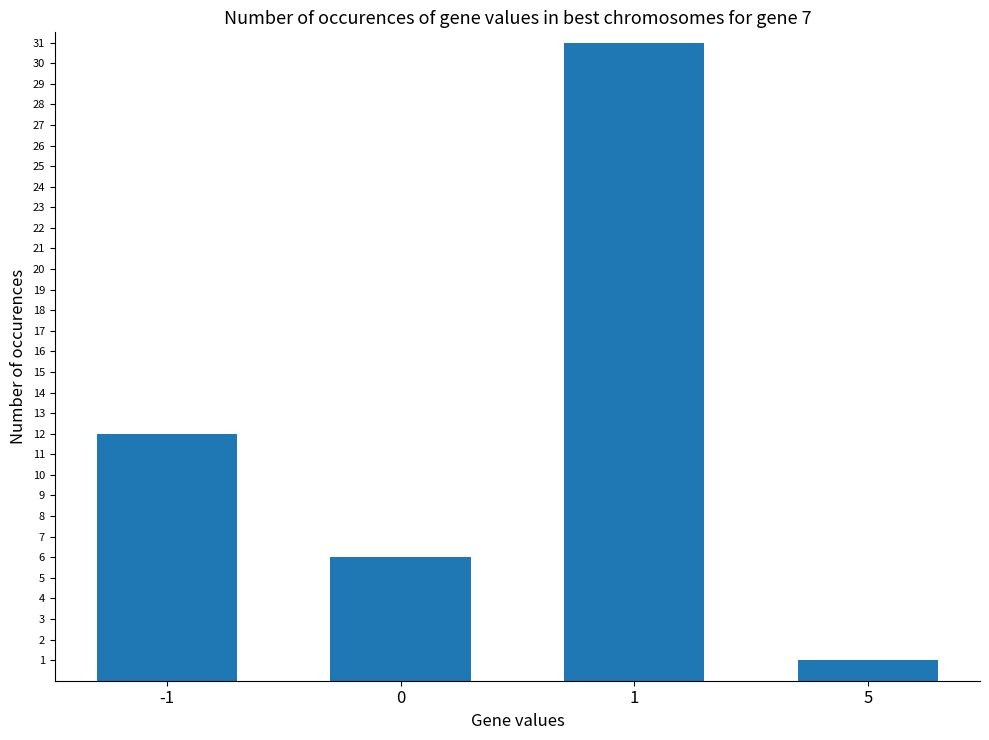

Between 5 and -1, which is larger?

-1